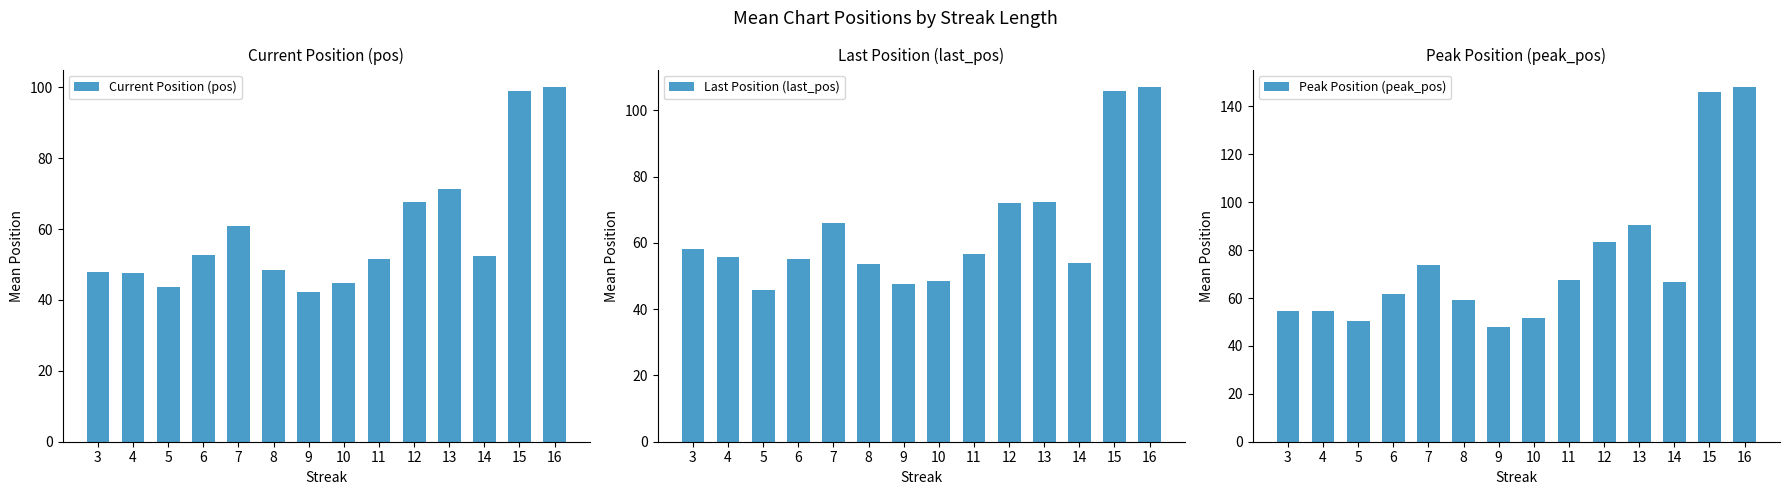

What is the difference between the second highest and minimum values in the Current Position (pos) series?

56.8